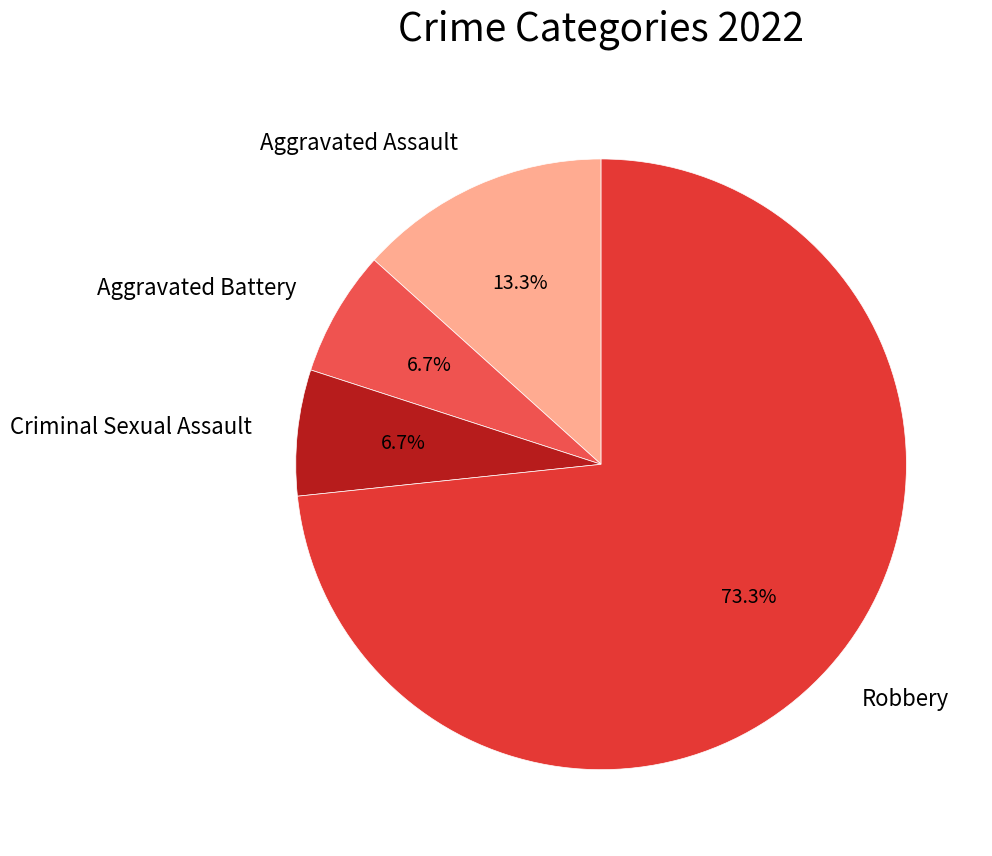

What is the largest slice in the pie chart?

Robbery